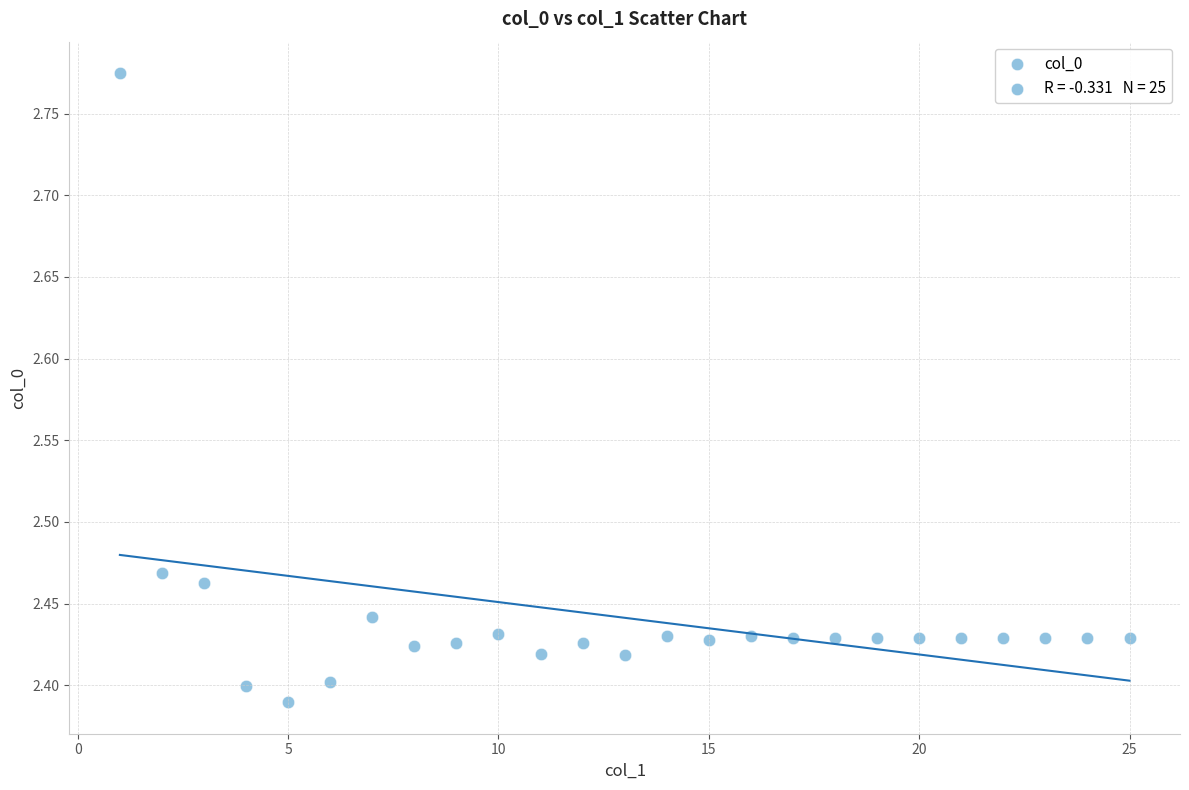

What is the range of X values (max minus min)?

24.0